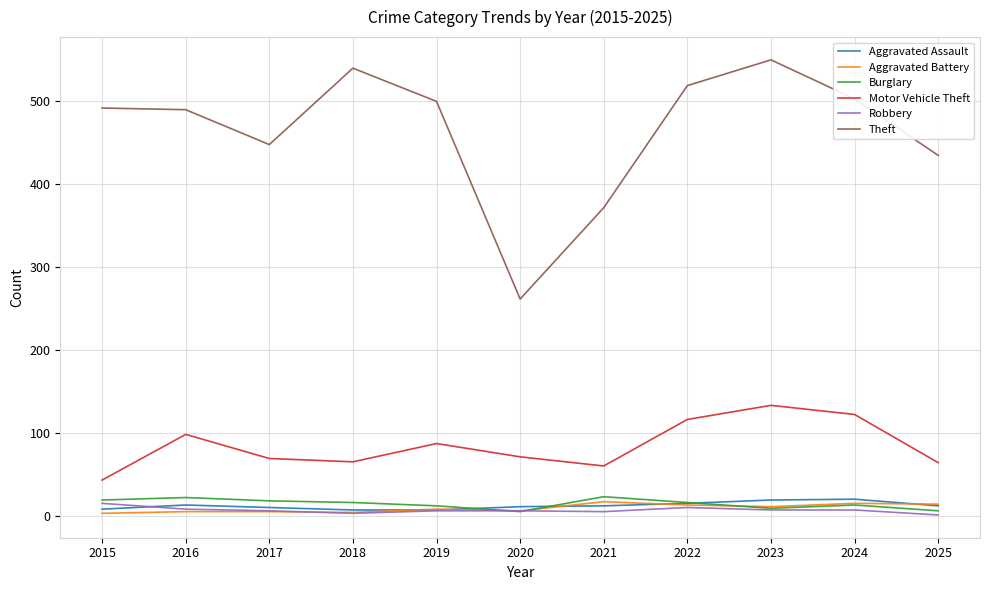

What is the smallest value displayed?

1